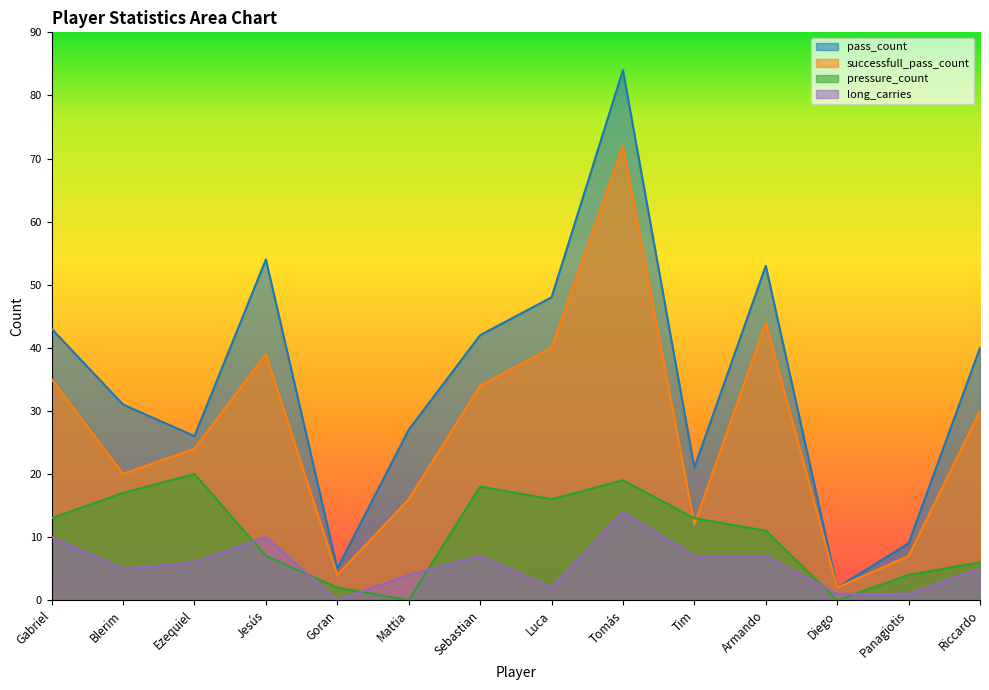

What is the label of the 6th point from the right?

Tomás